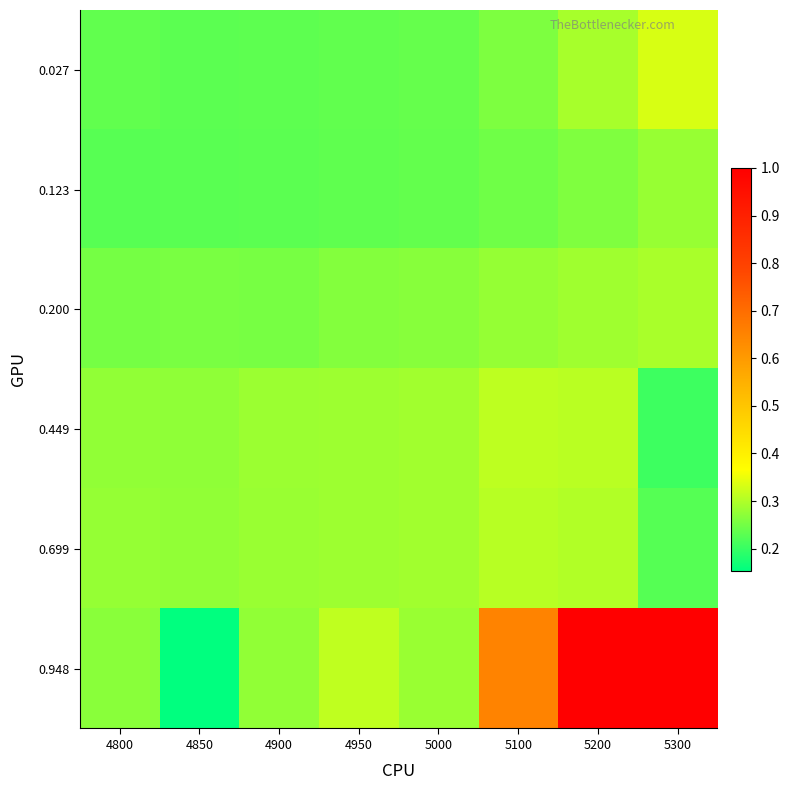

Reading left to right, extract all data points from this chart.

0.027: 4800=0.2	4850=0.2	4900=0.2	4950=0.2	5000=0.2	5100=0.3	5200=0.3	5300=0.3
0.123: 4800=0.2	4850=0.2	4900=0.2	4950=0.2	5000=0.2	5100=0.2	5200=0.3	5300=0.3
0.200: 4800=0.3	4850=0.3	4900=0.3	4950=0.3	5000=0.3	5100=0.3	5200=0.3	5300=0.3
0.449: 4800=0.3	4850=0.3	4900=0.3	4950=0.3	5000=0.3	5100=0.3	5200=0.3	5300=0.2
0.699: 4800=0.3	4850=0.3	4900=0.3	4950=0.3	5000=0.3	5100=0.3	5200=0.3	5300=0.2
0.948: 4800=0.3	4850=0.2	4900=0.3	4950=0.3	5000=0.3	5100=0.7	5200=1.0	5300=1.0